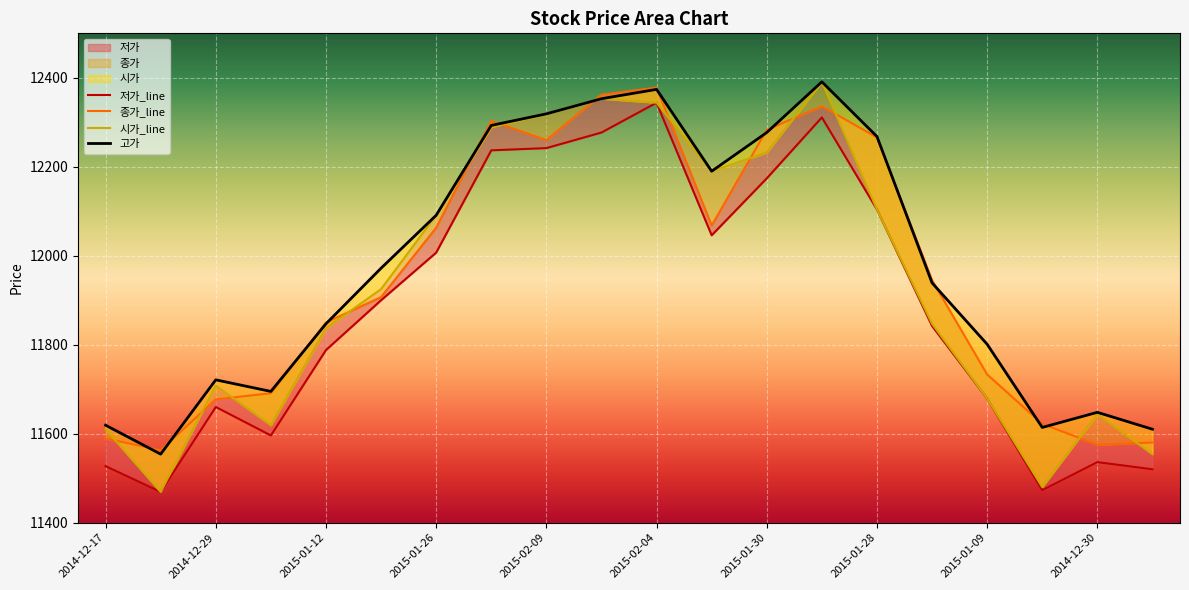

What is the minimum value shown in the chart?

11469